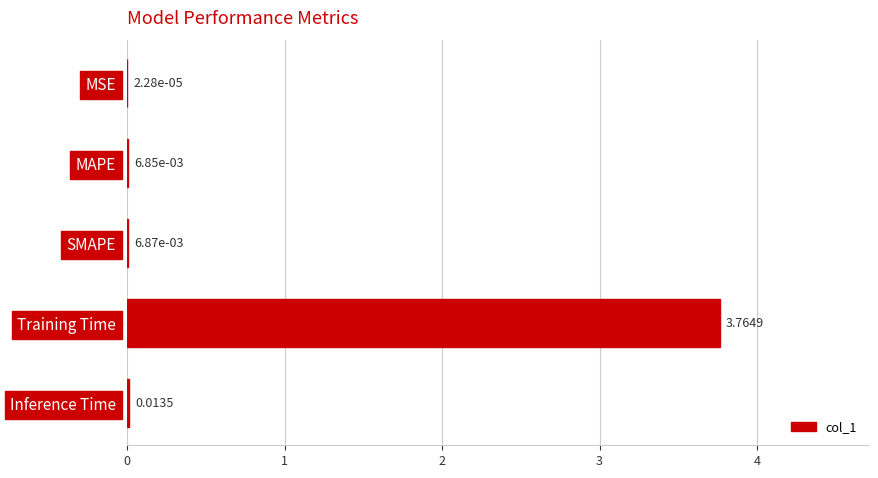

Where is the data nearest to the value 1?

Inference Time